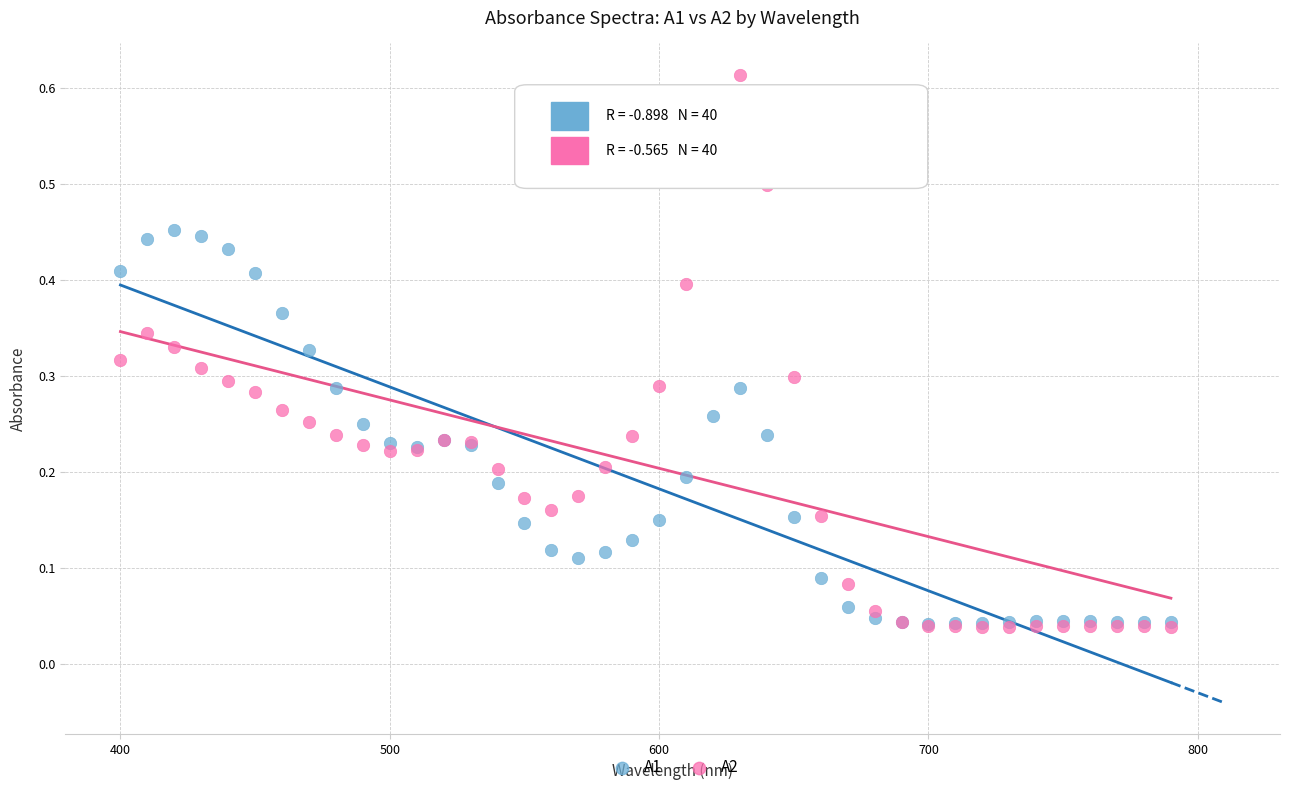

What are all the series names shown in the legend?

A1, A2